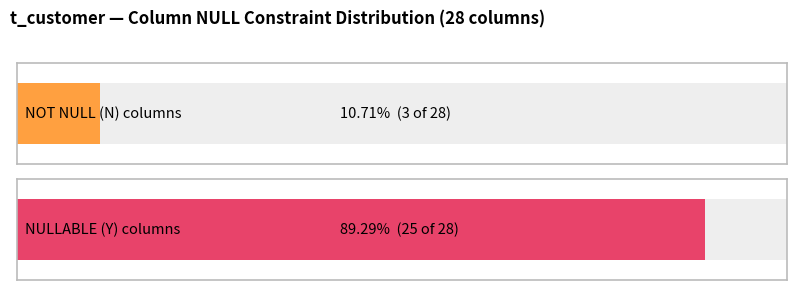

Which category has the lowest value in the Y series?

N